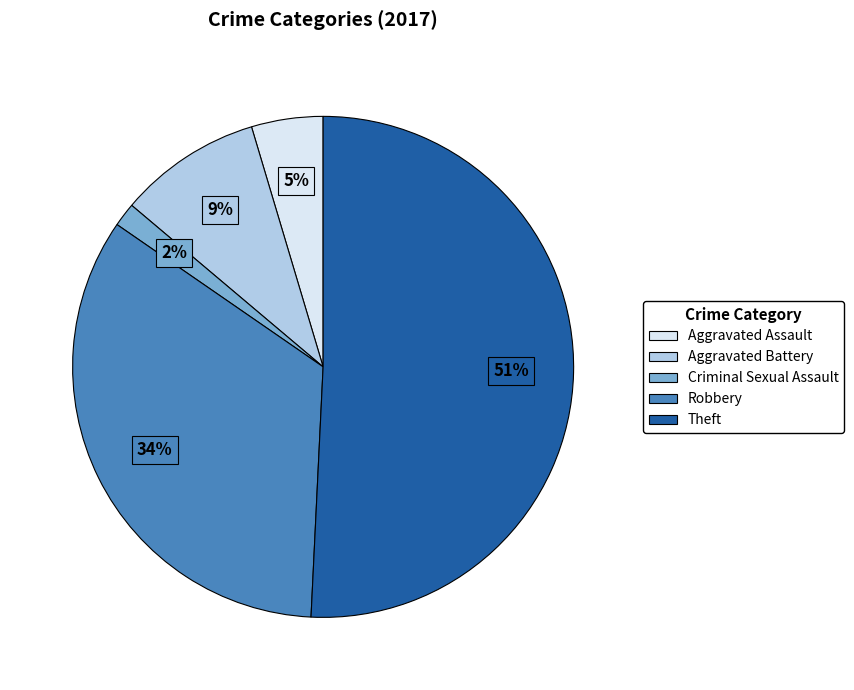

Between Aggravated Battery and Criminal Sexual Assault, which is larger?

Aggravated Battery